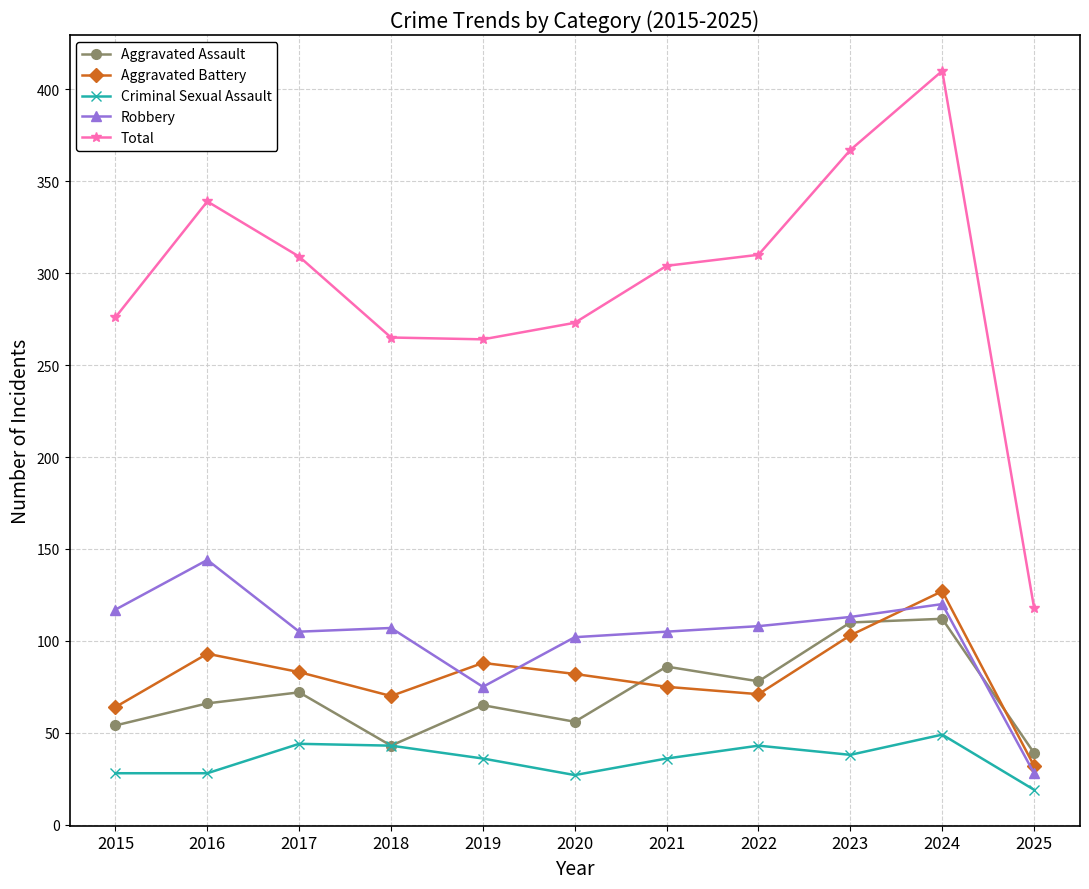

True or false: Criminal Sexual Assault and Robbery intersect in this chart.

False